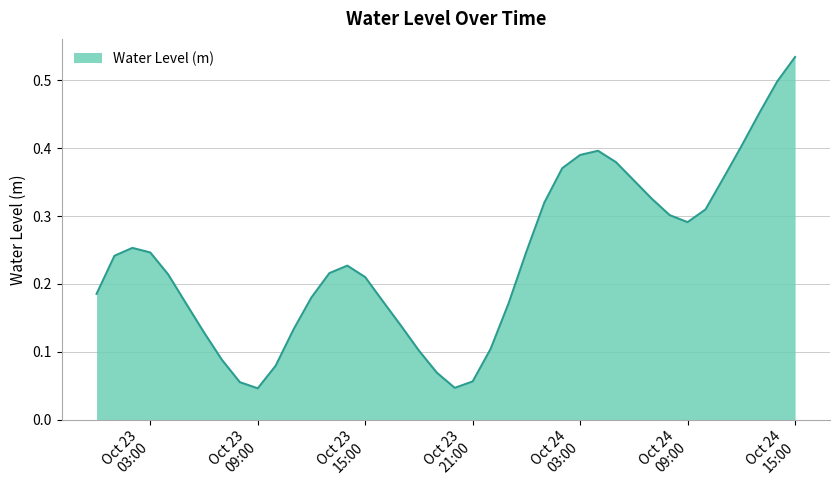

List the labels in order of value, smallest first.

2024-10-23 09:00:00, 2024-10-23 20:00:00, 2024-10-23 08:00:00, 2024-10-23 21:00:00, 2024-10-23 19:00:00, 2024-10-23 10:00:00, 2024-10-23 07:00:00, 2024-10-23 18:00:00, 2024-10-23 22:00:00, 2024-10-23 06:00:00, 2024-10-23 11:00:00, 2024-10-23 17:00:00, 2024-10-23 23:00:00, 2024-10-23 05:00:00, 2024-10-23 16:00:00, 2024-10-23 12:00:00, 2024-10-23 00:00:00, 2024-10-23 15:00:00, 2024-10-23 04:00:00, 2024-10-23 13:00:00, 2024-10-23 14:00:00, 2024-10-23 01:00:00, 2024-10-23 03:00:00, 2024-10-24 00:00:00, 2024-10-23 02:00:00, 2024-10-24 09:00:00, 2024-10-24 08:00:00, 2024-10-24 10:00:00, 2024-10-24 01:00:00, 2024-10-24 07:00:00, 2024-10-24 06:00:00, 2024-10-24 11:00:00, 2024-10-24 02:00:00, 2024-10-24 05:00:00, 2024-10-24 03:00:00, 2024-10-24 04:00:00, 2024-10-24 12:00:00, 2024-10-24 13:00:00, 2024-10-24 14:00:00, 2024-10-24 15:00:00